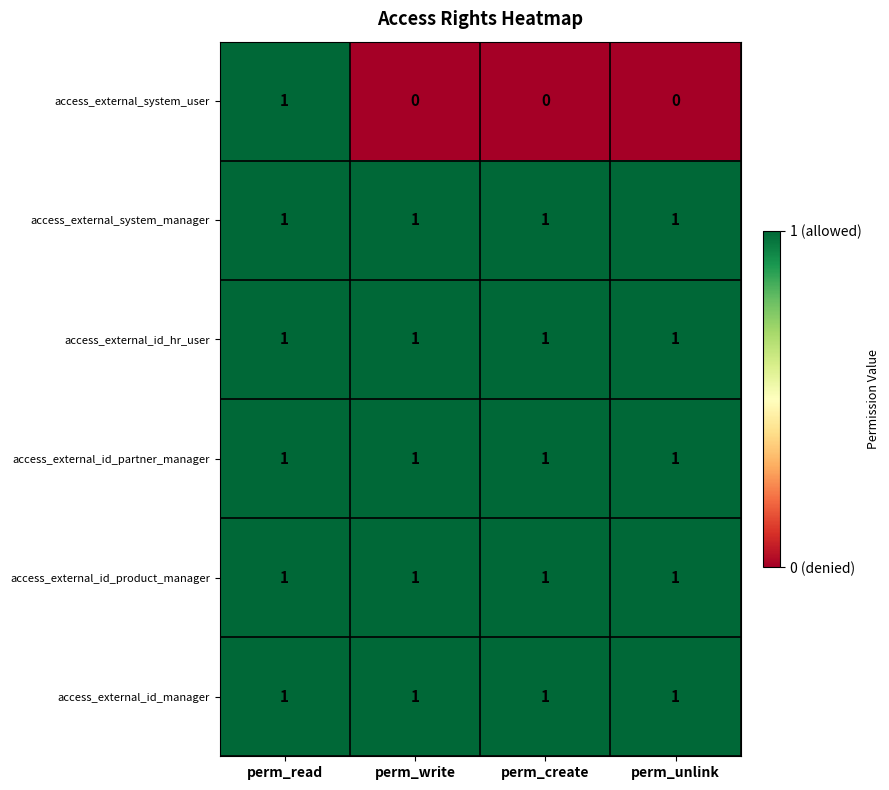

The value of access_external_system_manager at perm_unlink is 1. True or false?

True